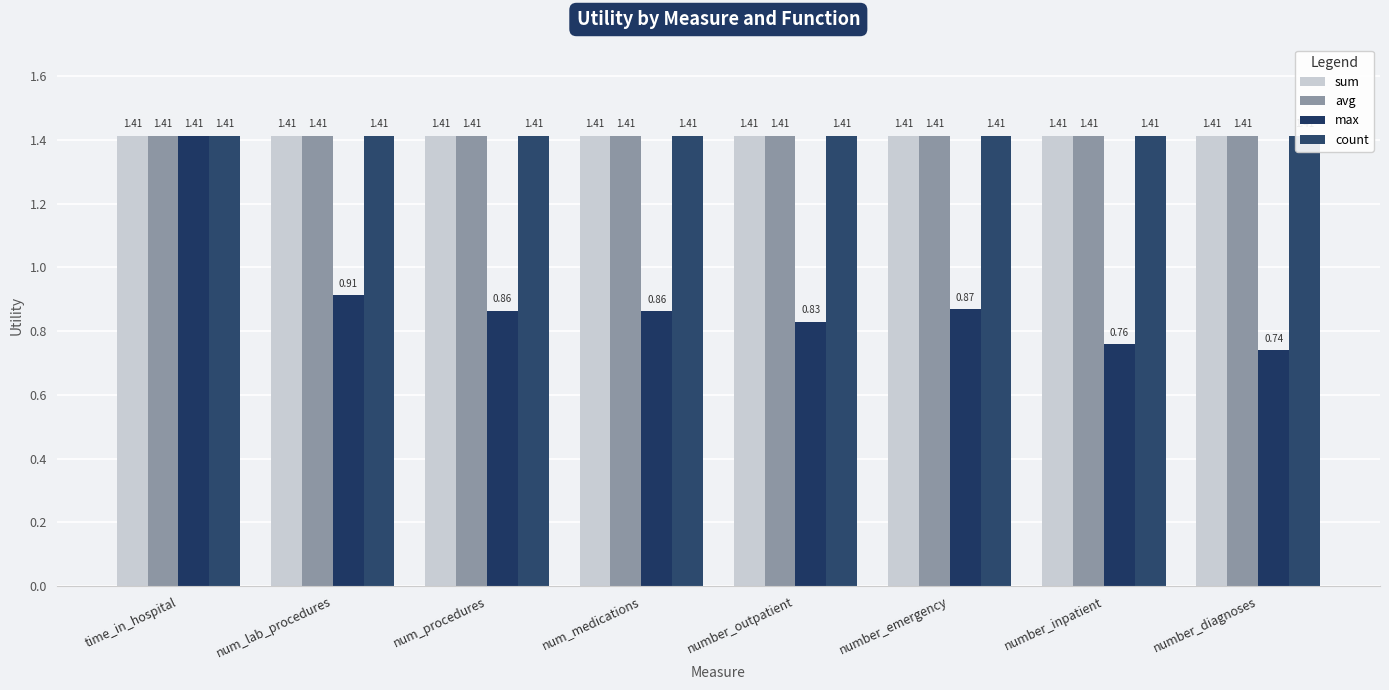

What is the label of the 8th bar from the right?

time_in_hospital